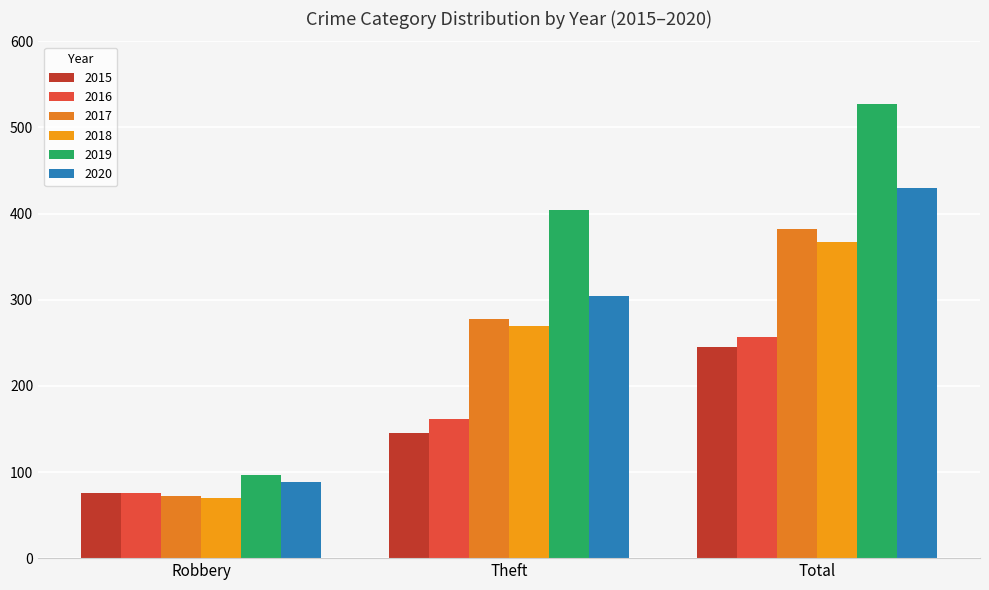

How many bars are there in each group?

6